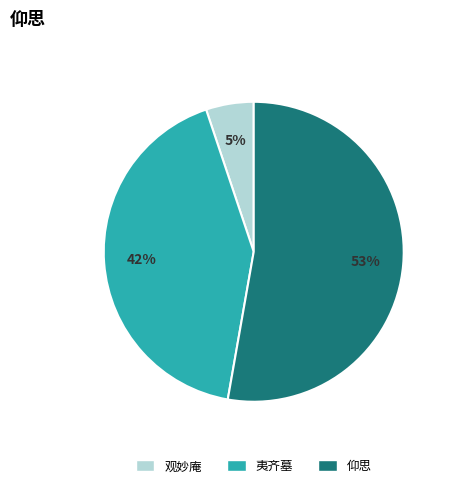

To the nearest percent, what is the difference between the largest and smallest slice percentages?

48%